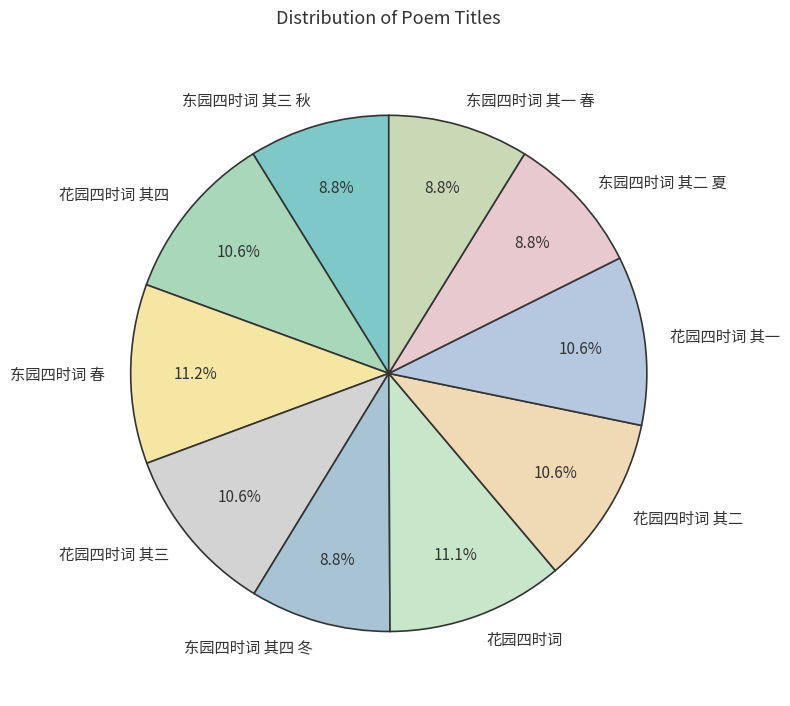

Is there any slice that represents more than half of the pie?

No